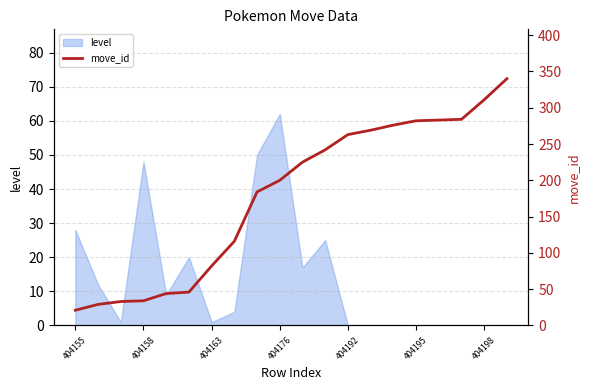

Does the chart have visible grid lines?

Yes